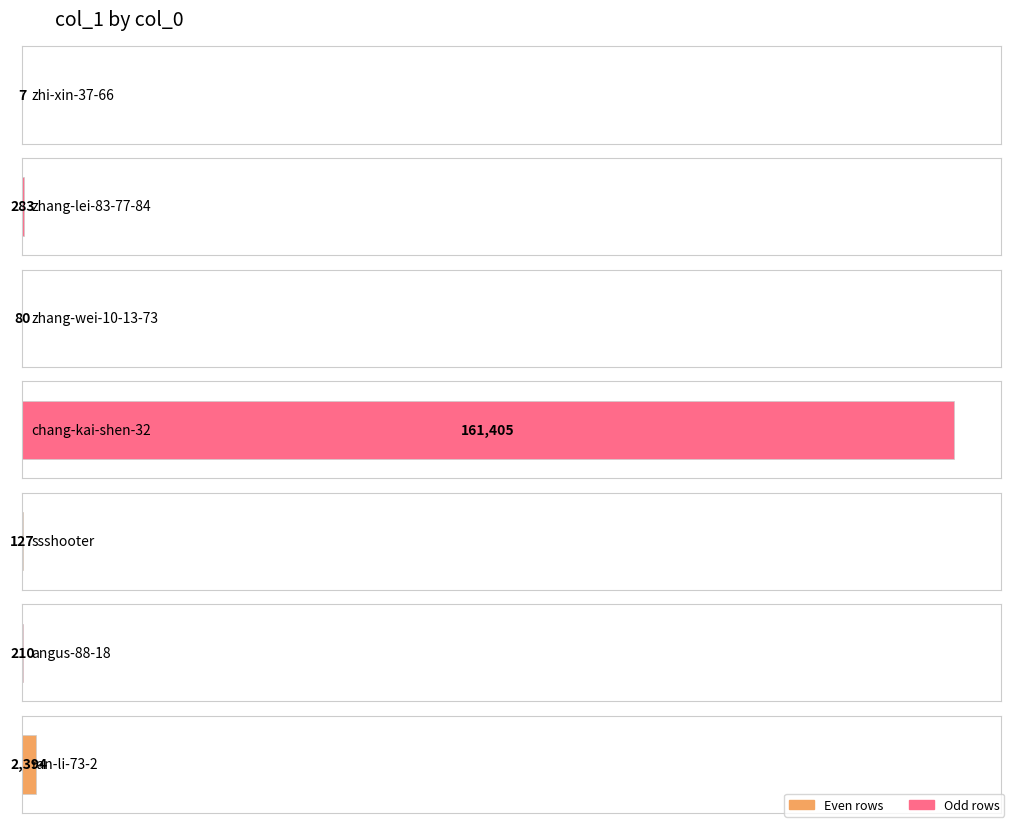

Which category has the highest value across all series?

chang-kai-shen-32